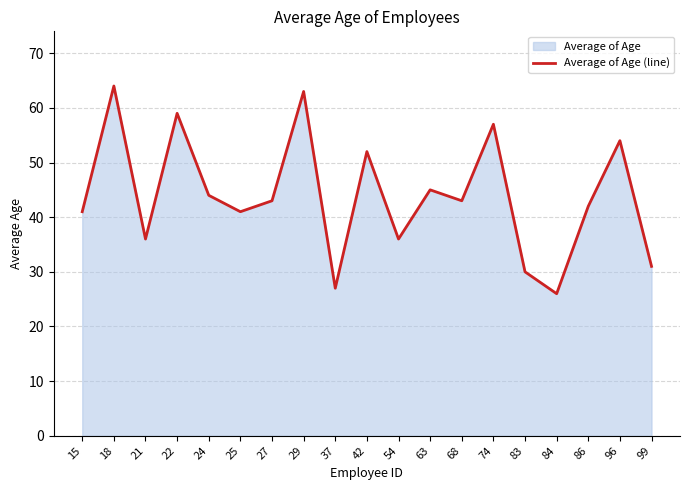

Between 74 and 37, which is larger?

74